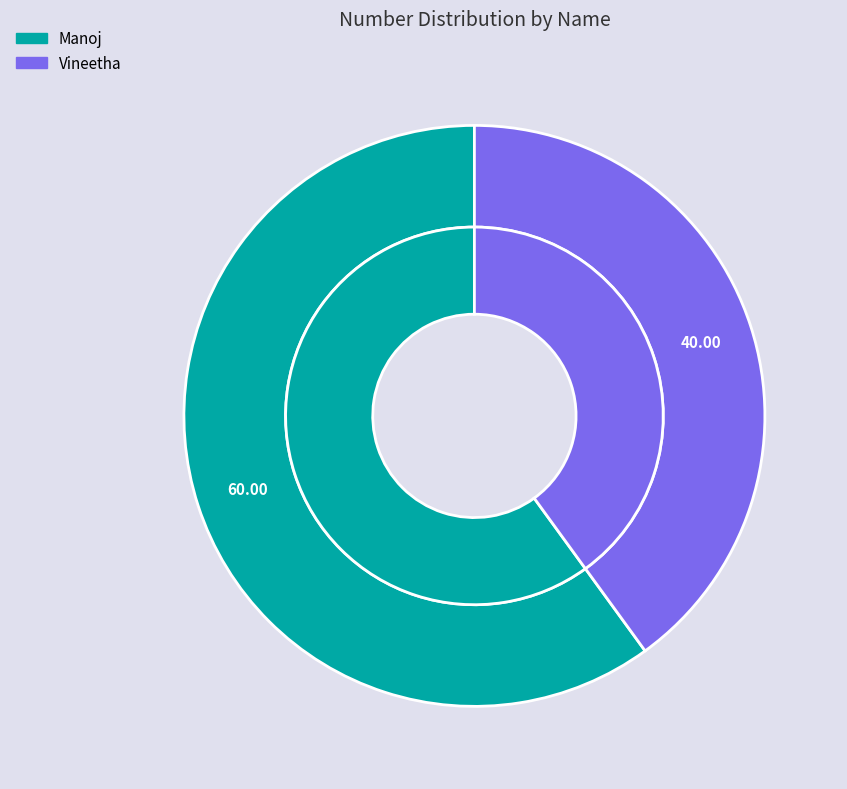

To the nearest percent, what portion does Manoj represent?

60%